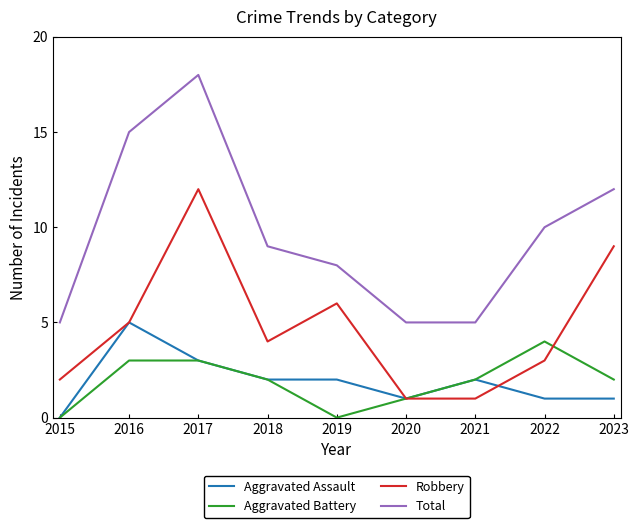

What is the approximate value of Total at 2016?

15